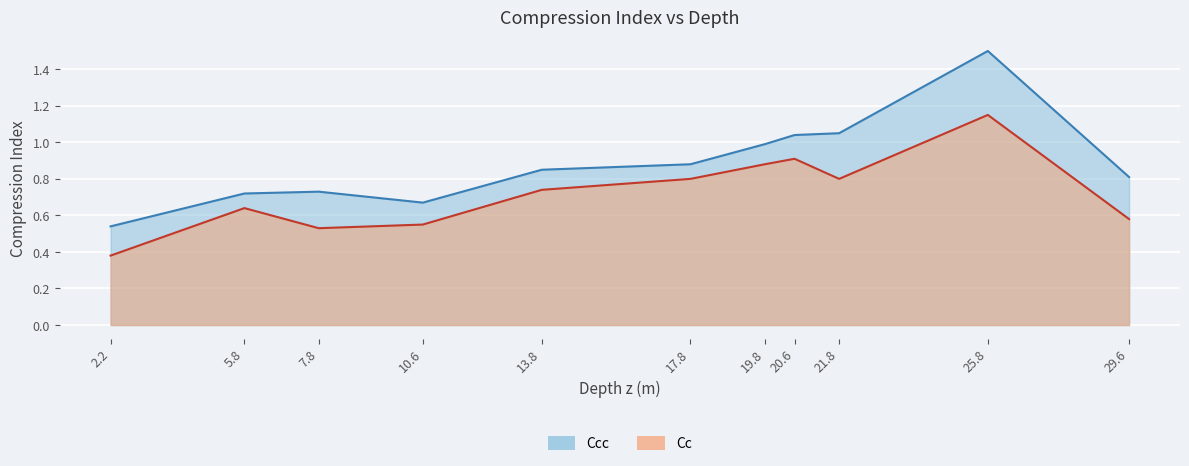

Reading right to left, extract all data points from this chart.

Ccc: 29.6=0.8	25.8=1.5	21.8=1.1	20.6=1.0	19.8=1.0	17.8=0.9	13.8=0.8	10.6=0.7	7.8=0.7	5.8=0.7	2.2=0.5
Cc: 29.6=0.6	25.8=1.1	21.8=0.8	20.6=0.9	19.8=0.9	17.8=0.8	13.8=0.7	10.6=0.6	7.8=0.5	5.8=0.6	2.2=0.4